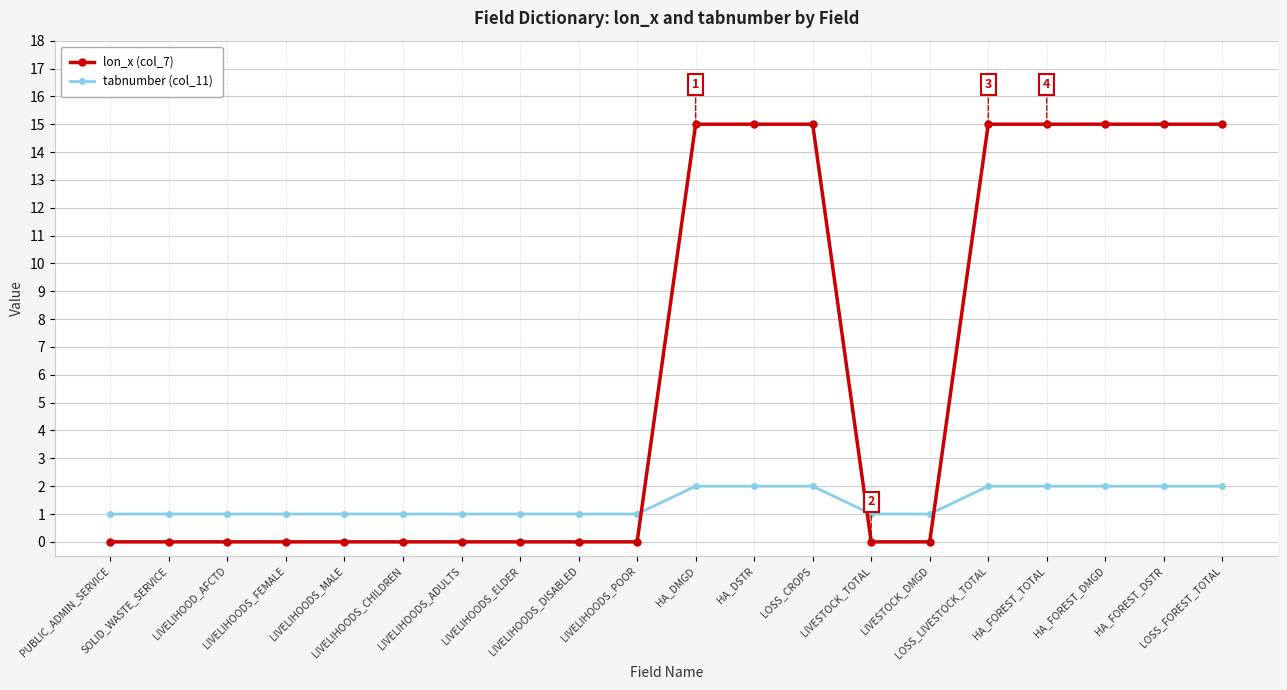

True or false: tabnumber (col_11) has a value of 1 at LIVELIHOOD_AFCTD.

True